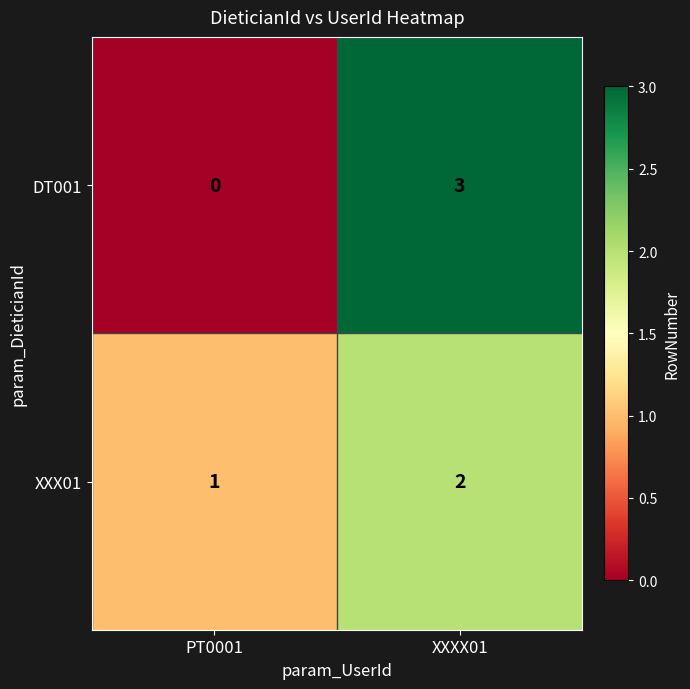

At how many categories does at least one series exceed 0?

2